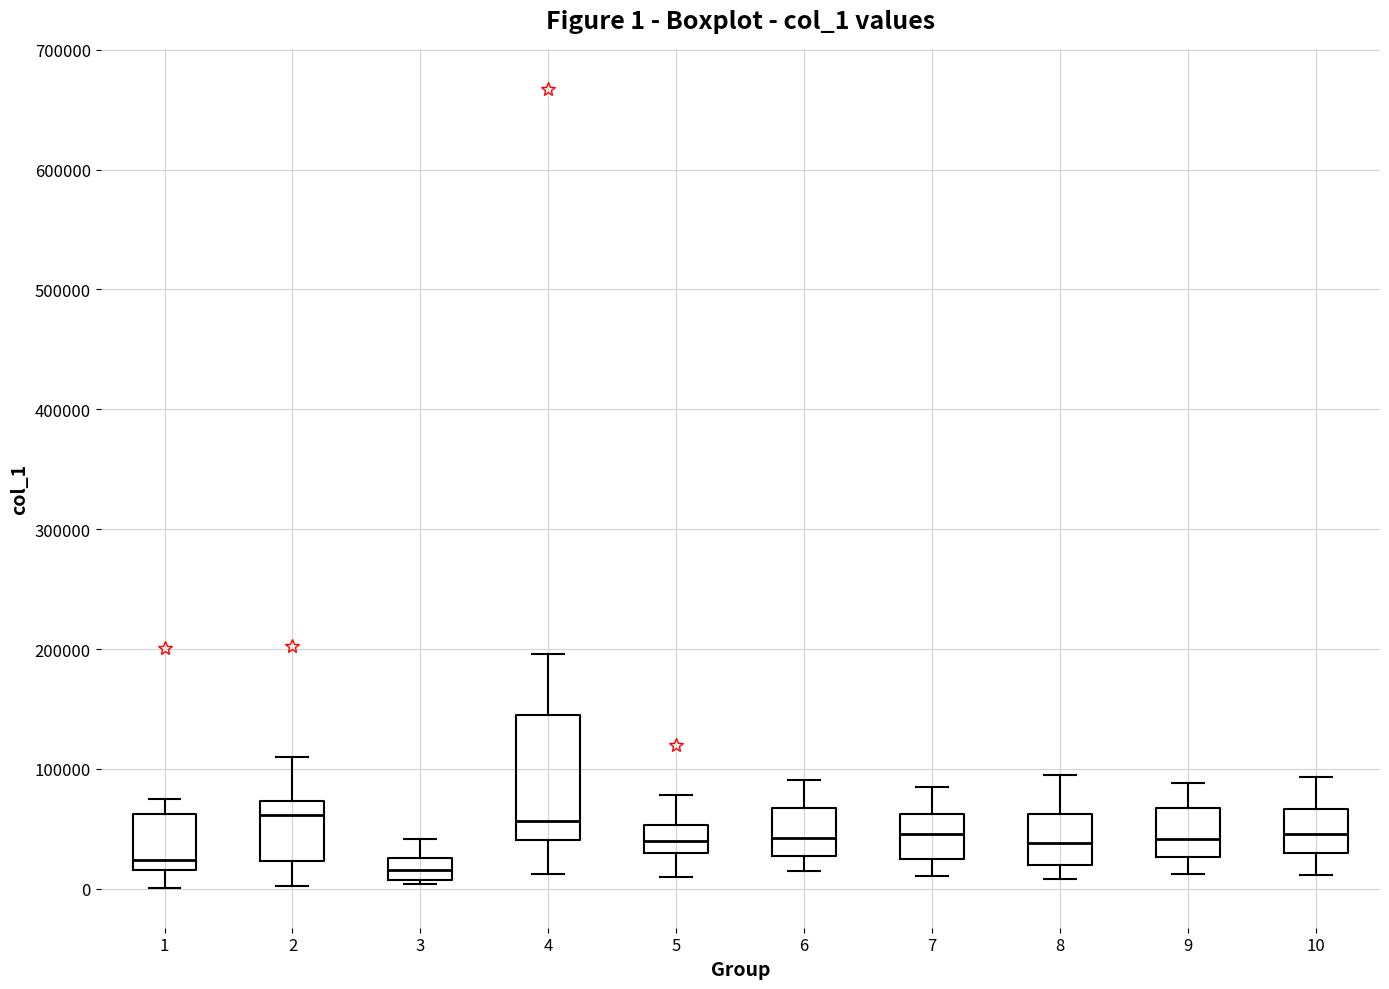

Which box is the tallest, from its lower edge to its upper edge?

4